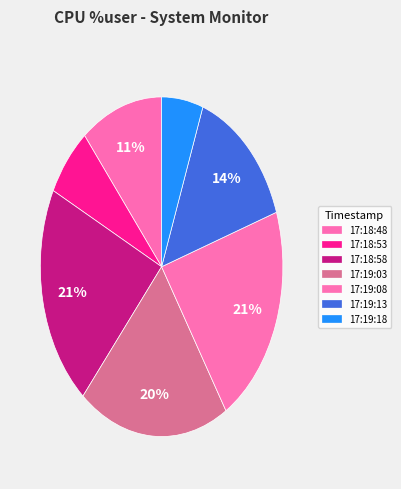

How many segments does this pie chart have?

7